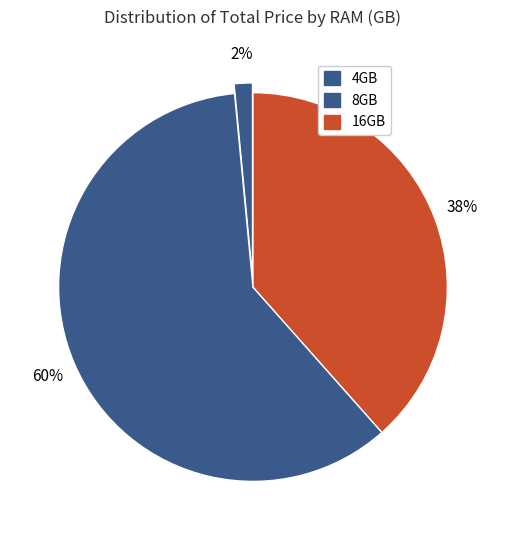

Count the number of slices in the pie.

3